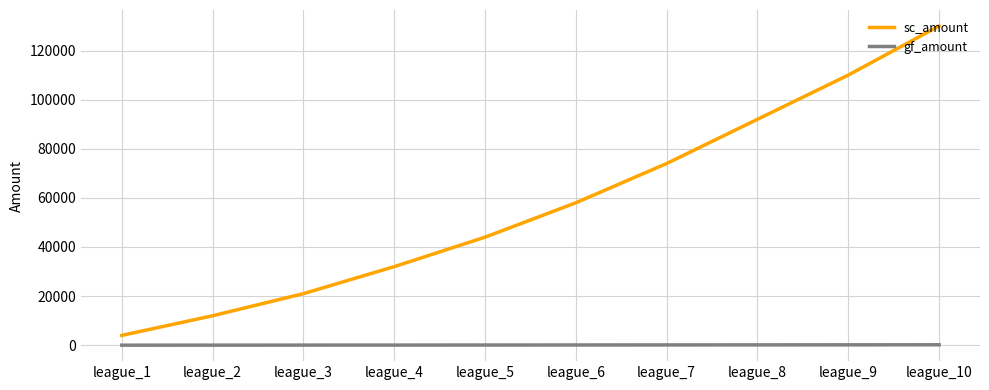

What is the highest value of the sc_amount series?

130000